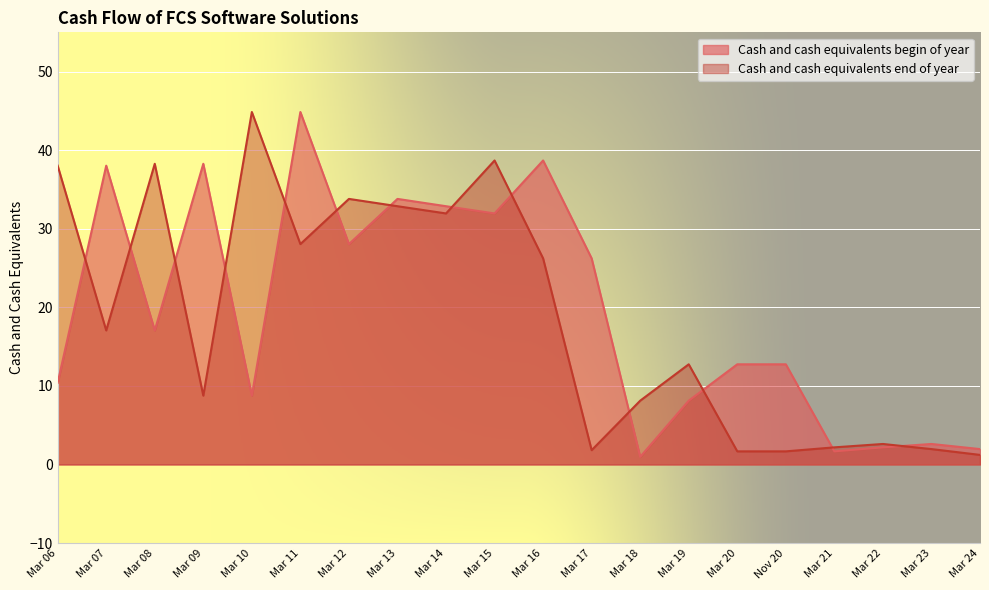

At which label is Cash and cash equivalents end of year closest to 23?

Mar 16